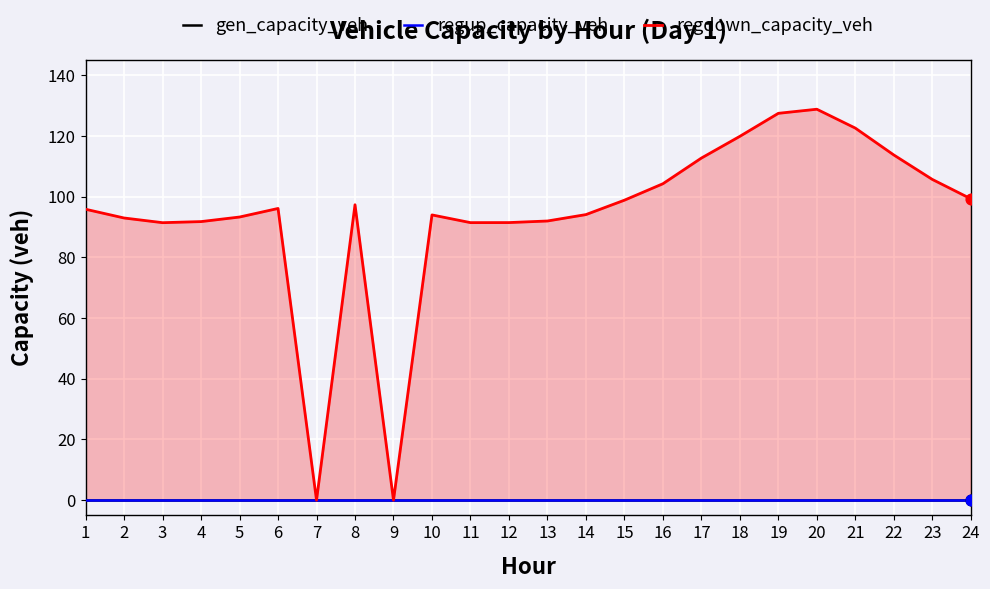

Which series has the largest Y range (max minus min)?

regdown_capacity_veh